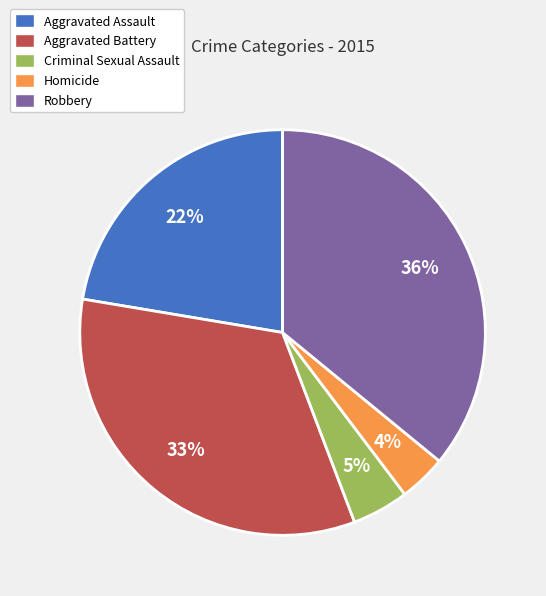

The Homicide slice represents 4% of the pie. True or false?

True